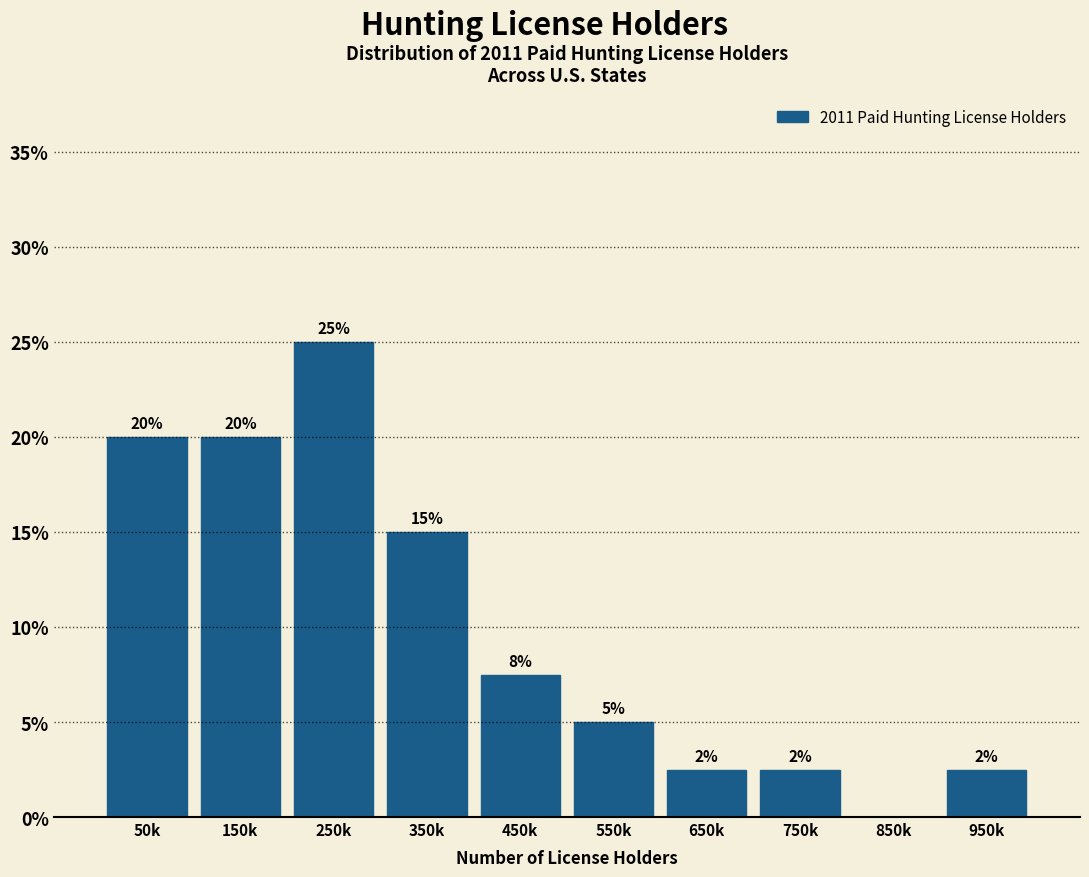

The chart shows a value of 2.5 at 950k. True or false?

True